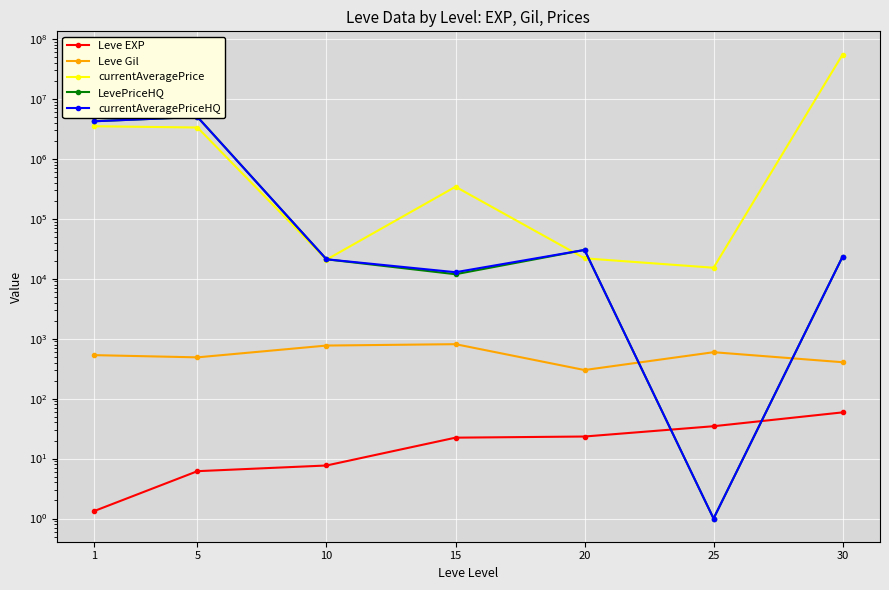

Which series has the largest total across all categories?

currentAveragePrice